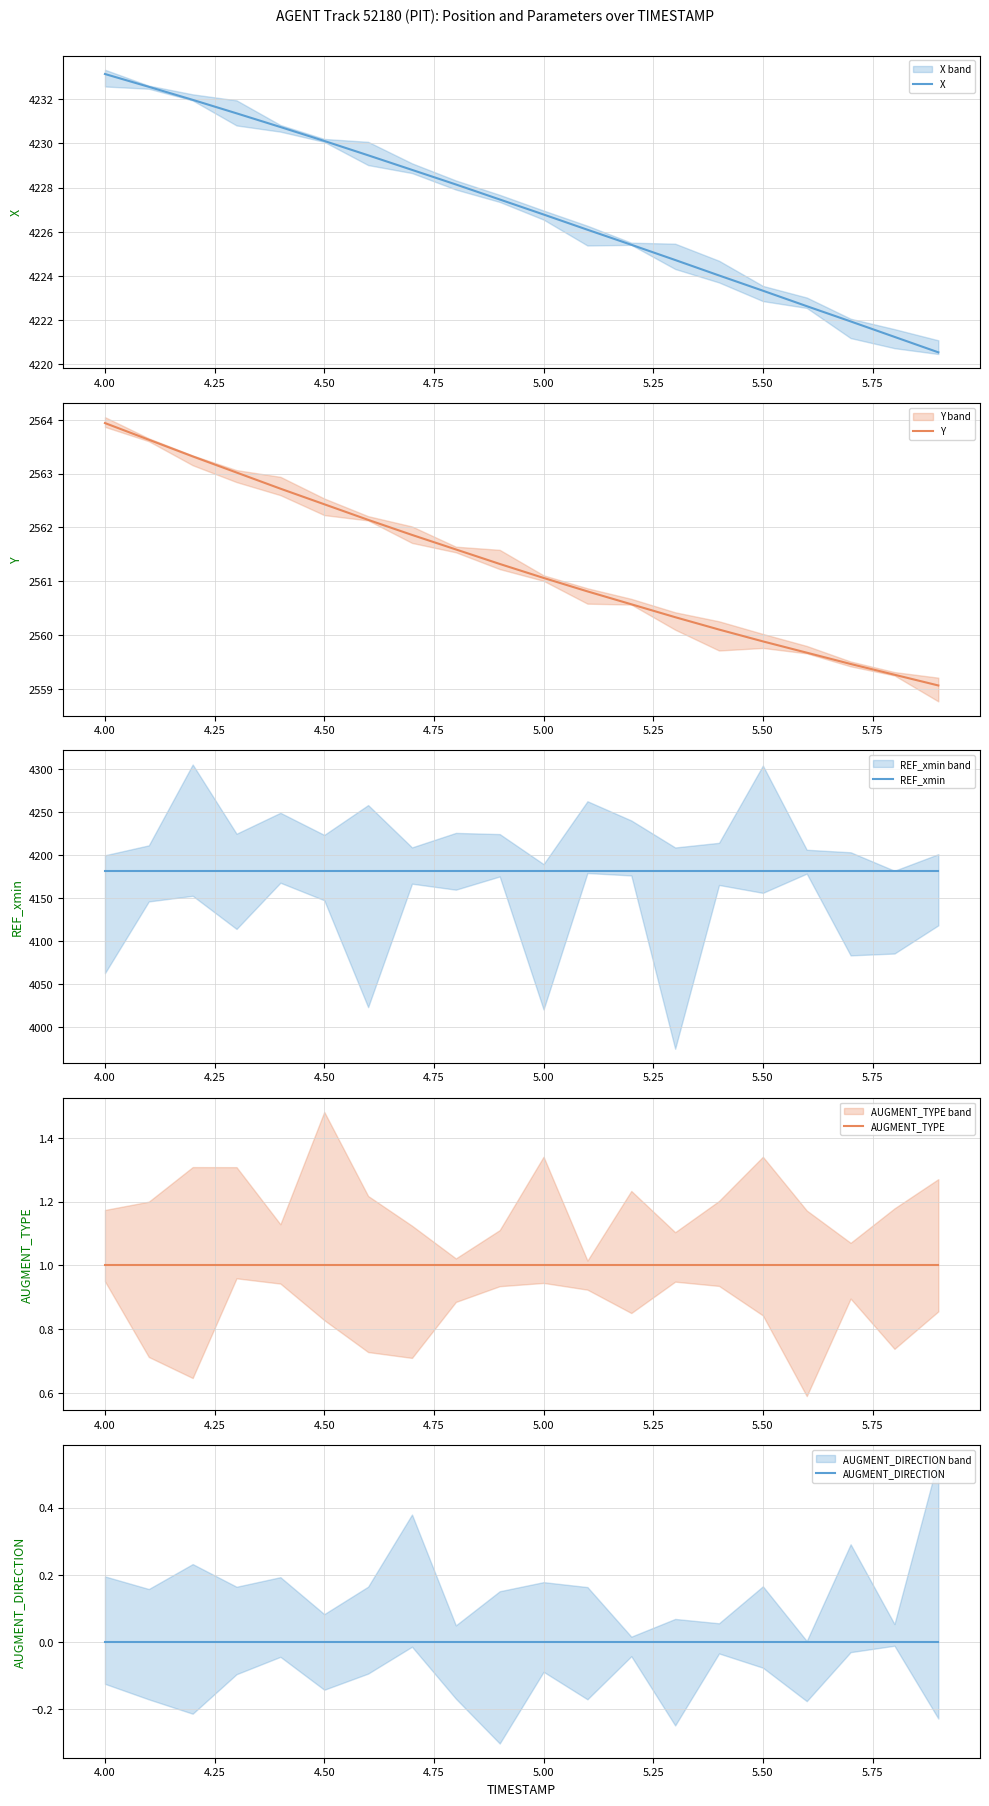

The X series shows 4226.8 at 5.00. True or false?

True